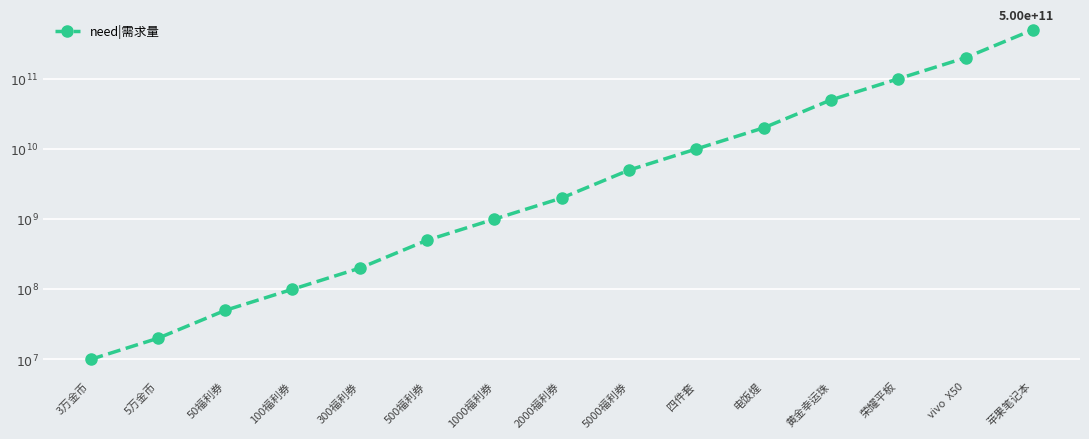

Does the chart have visible grid lines?

Yes